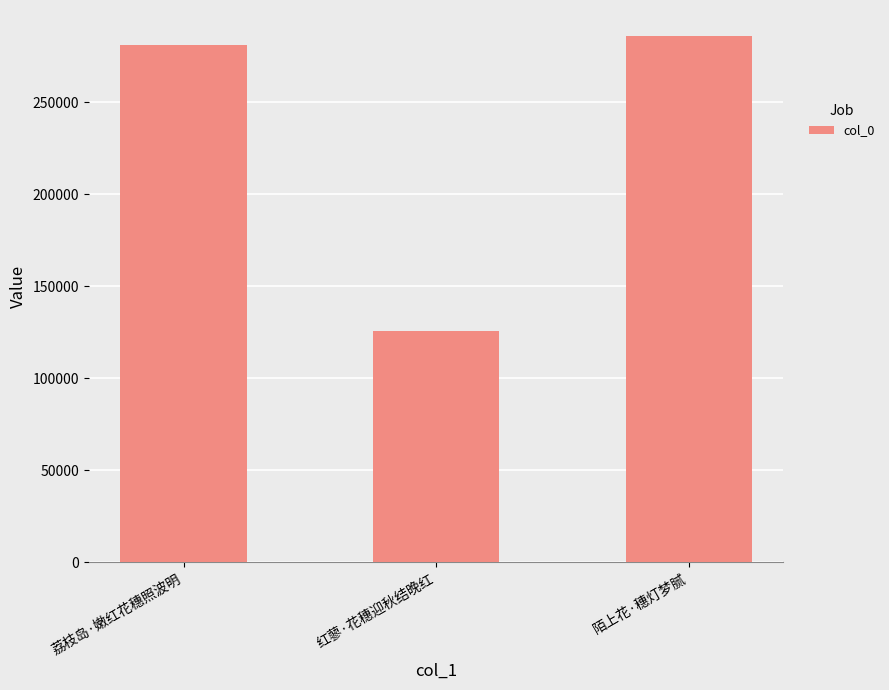

The value at 荔枝岛·嫩红花穗照波明 is 504468. True or false?

False